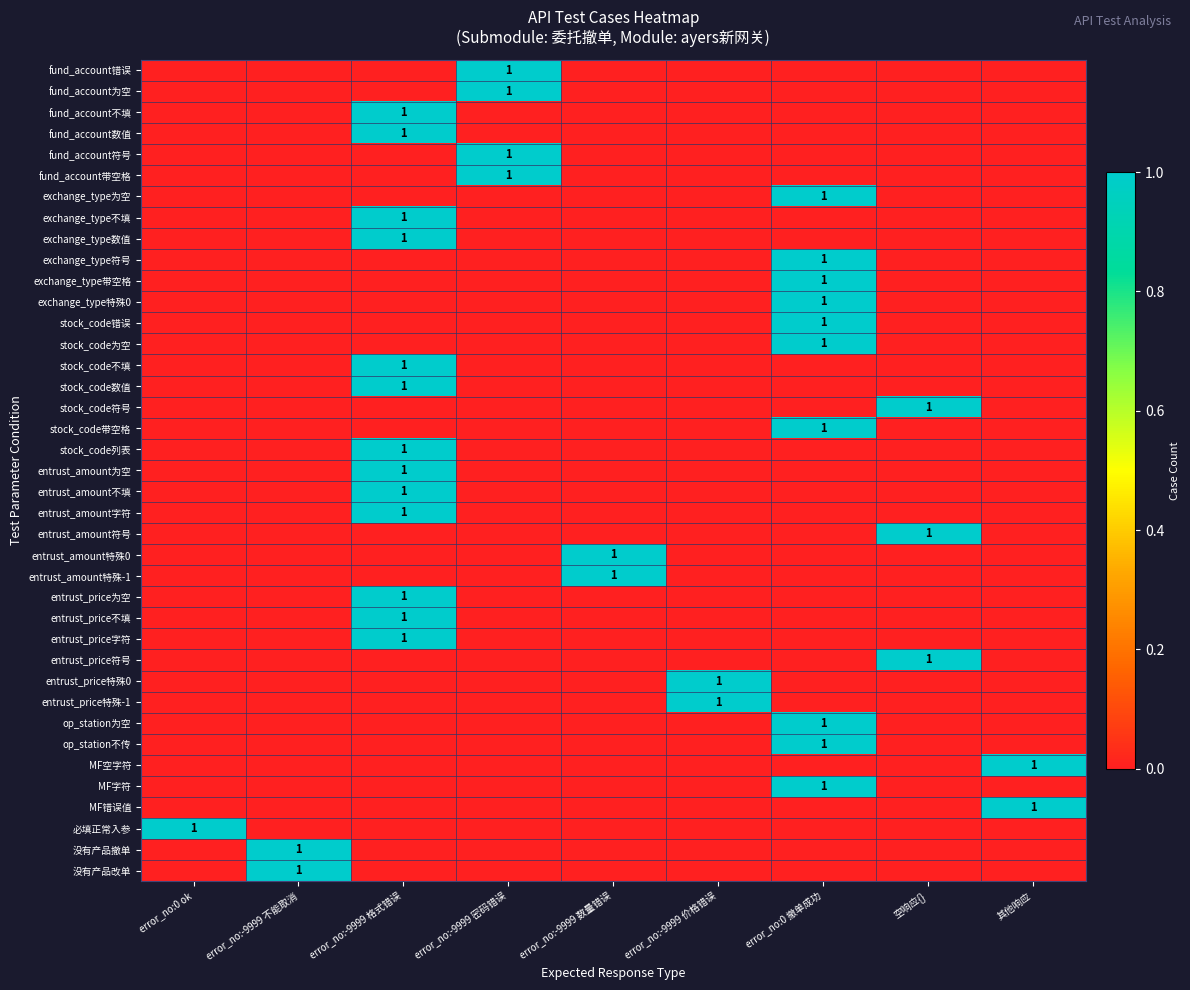

The value of 没有产品撤单 at error_no:-9999 不能取消 is 1. True or false?

True